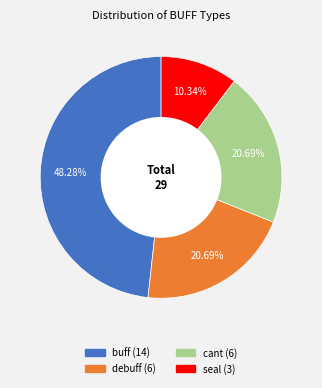

What is the ratio of the value at cant to the value at seal?

2.0